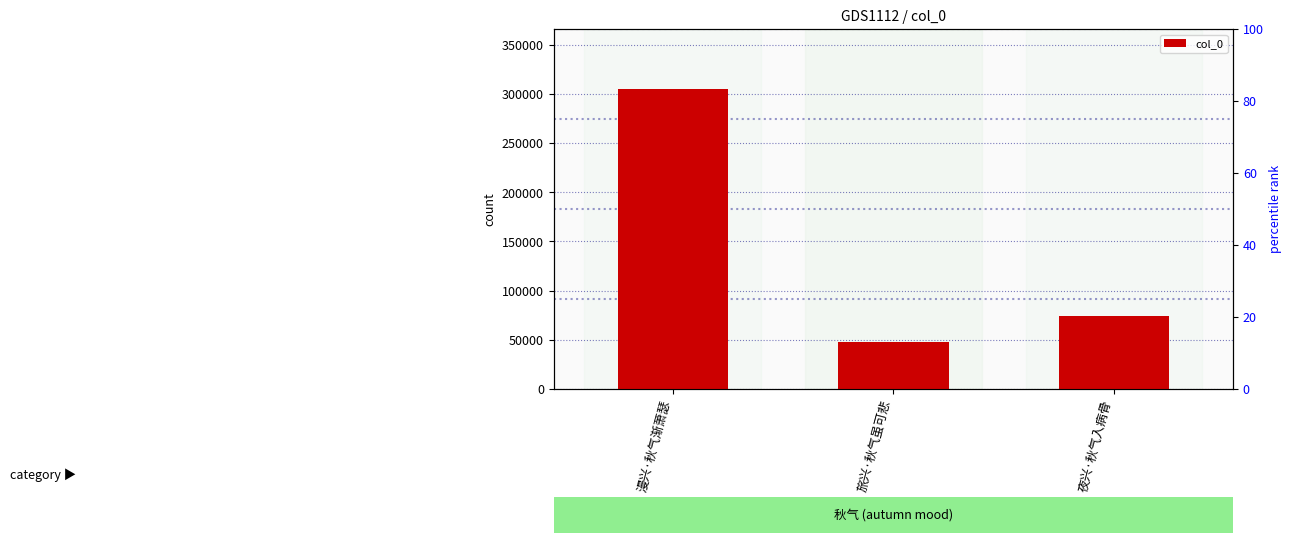

What is the label of the 2nd bar from the right?

旅兴·秋气虽可悲